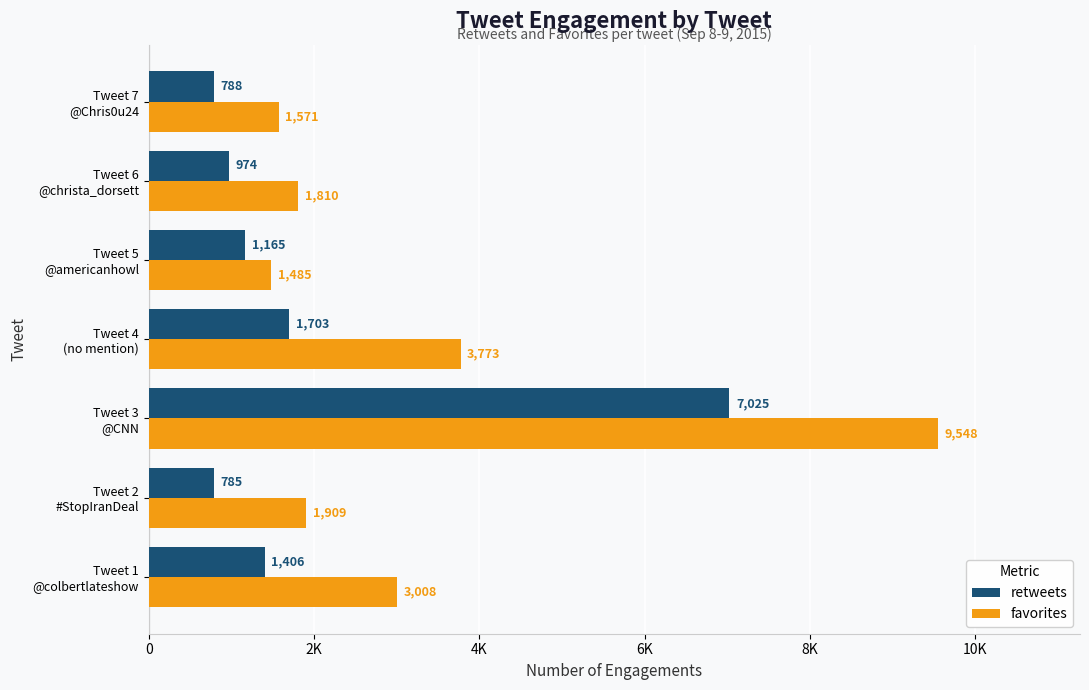

At how many categories does at least one series exceed 3571?

2